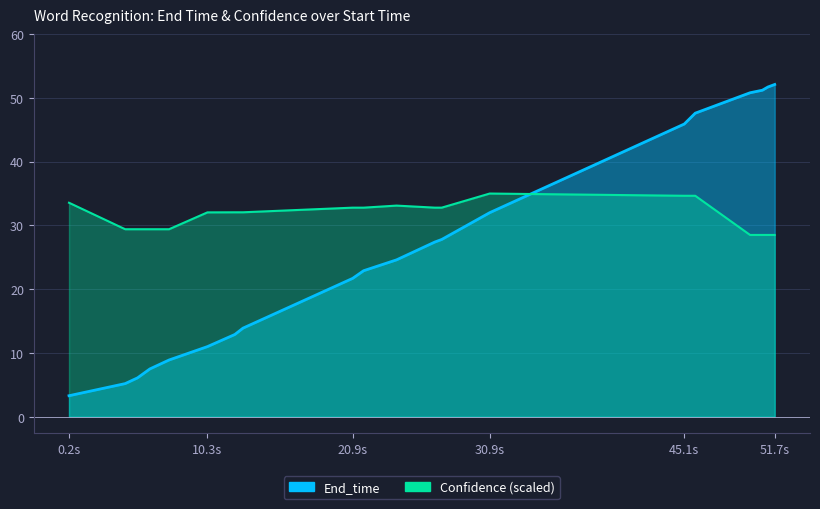

What are all the series names shown in the legend?

End_time, Confidence